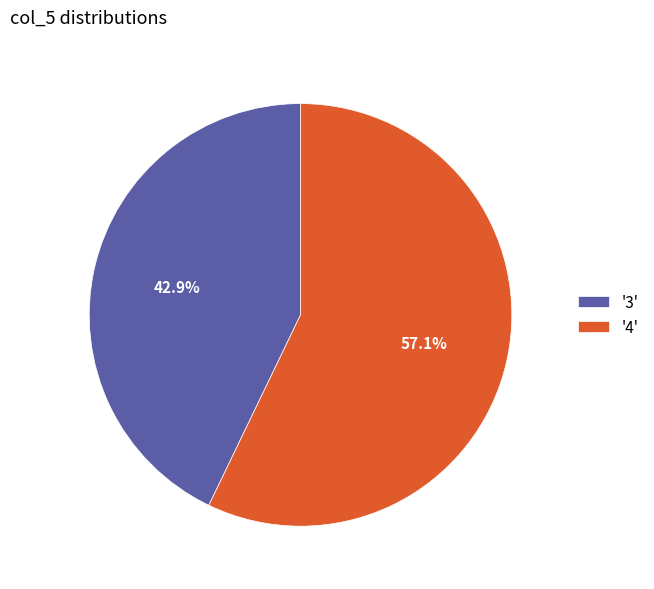

What is the majority slice?

'4'